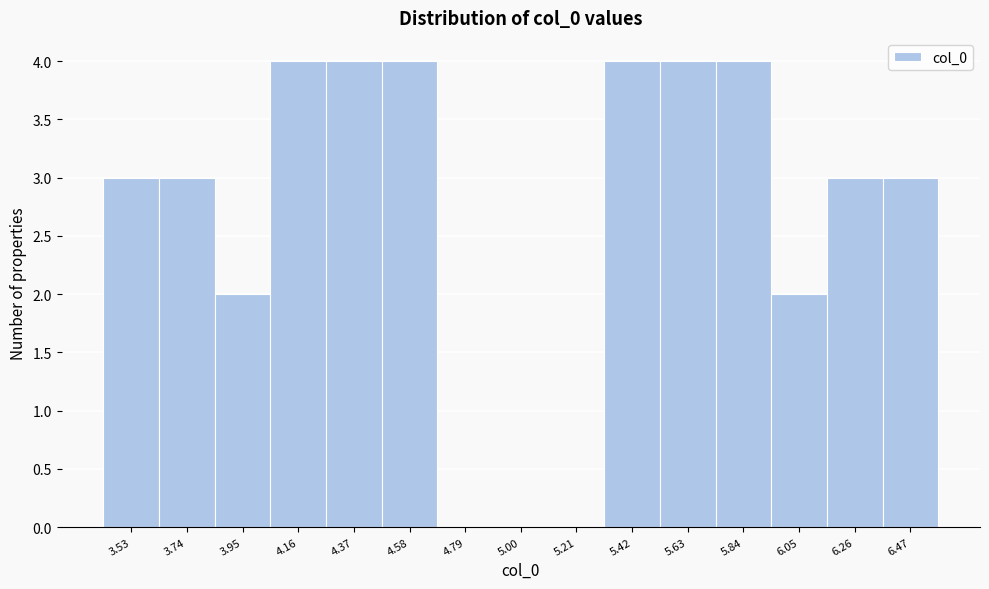

What is the height of the bar covering 6.15 to 6.35 on the x-axis? Neither the bar edges nor the heights are printed on the chart, so give them approximately, as read against the axes.

3